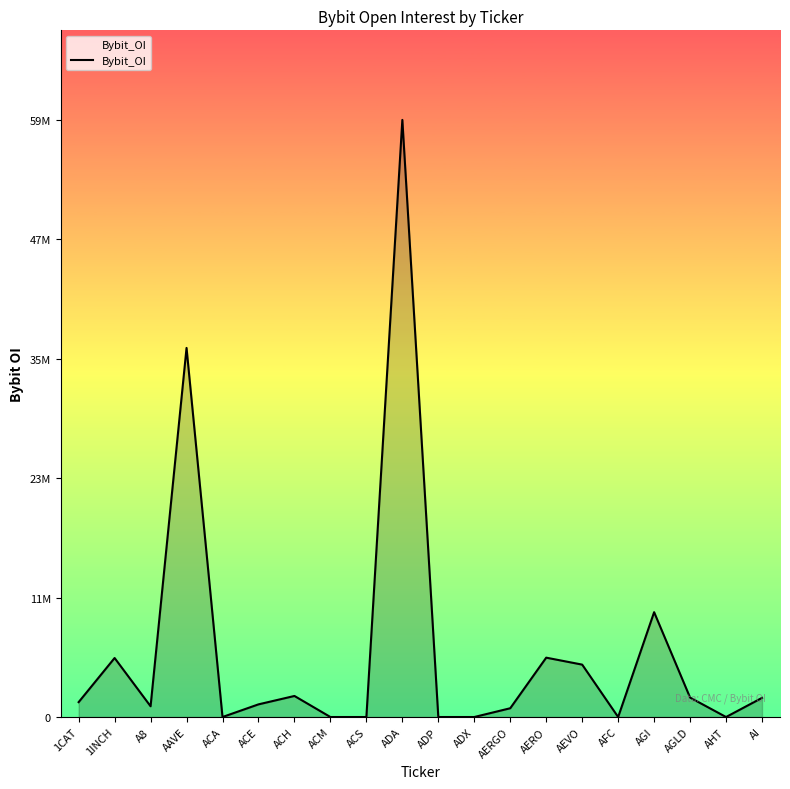

Where is the first local minimum?

A8